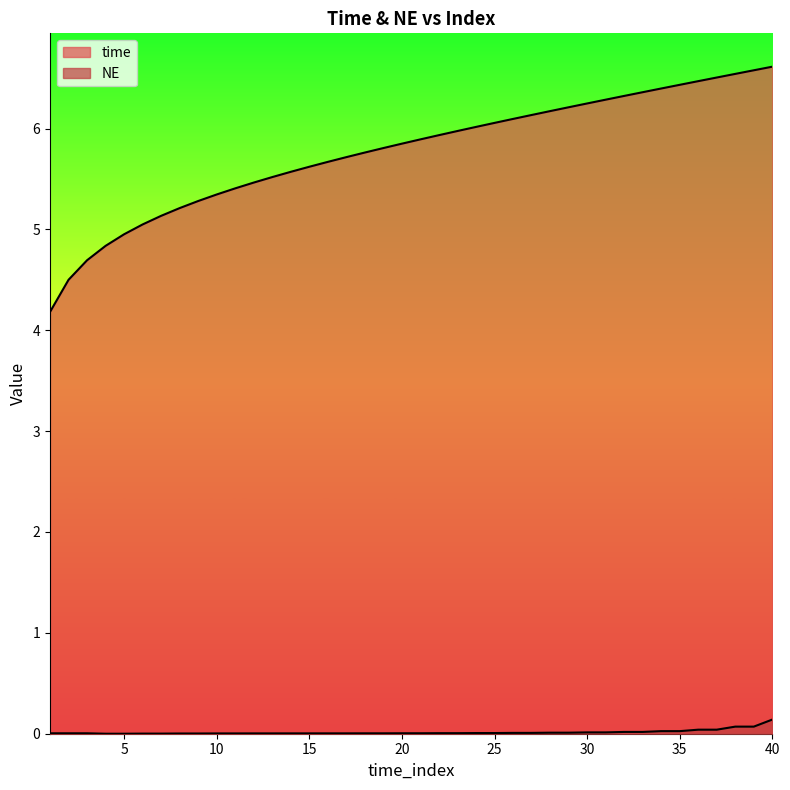

Is the value of time at 26 greater than the value of NE at 35?

Yes